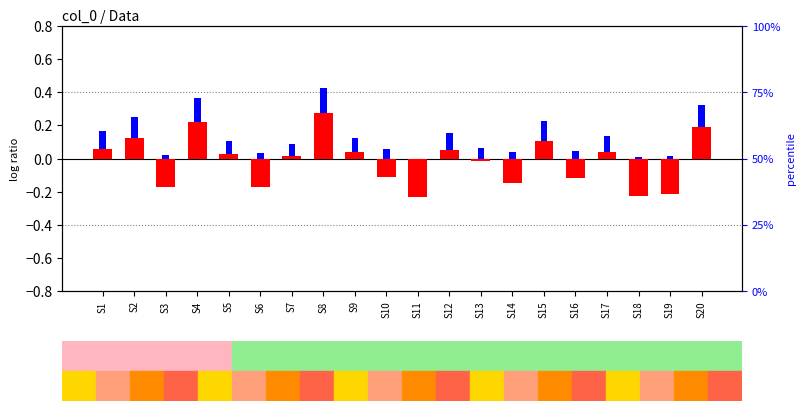

Is the value of percentile rank within the sample at S7 greater than the value of log ratio at S5?

Yes